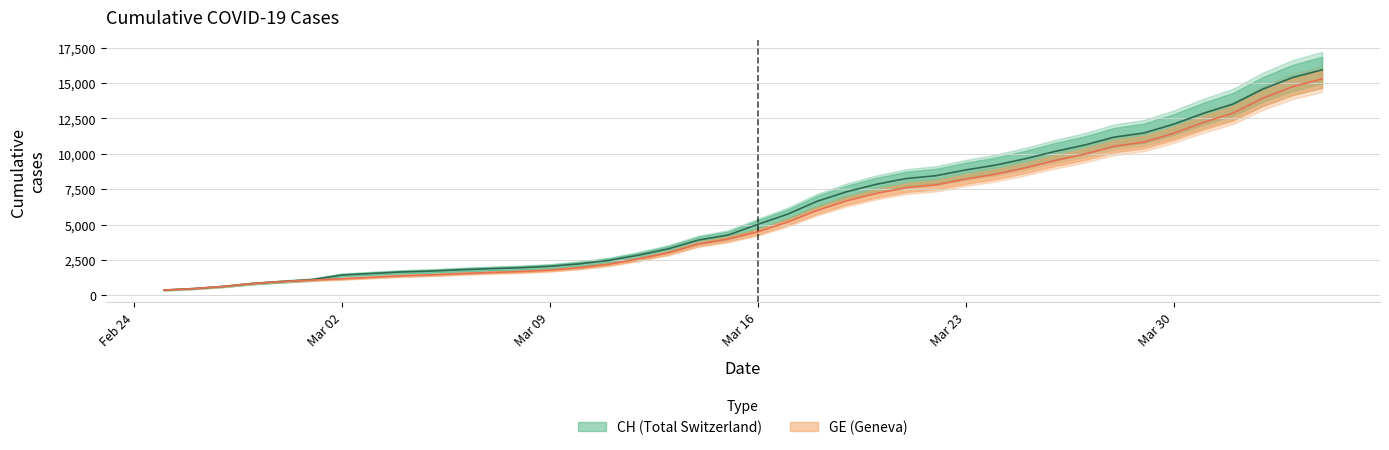

What is the label of the 31st point from the left?

2020-03-26